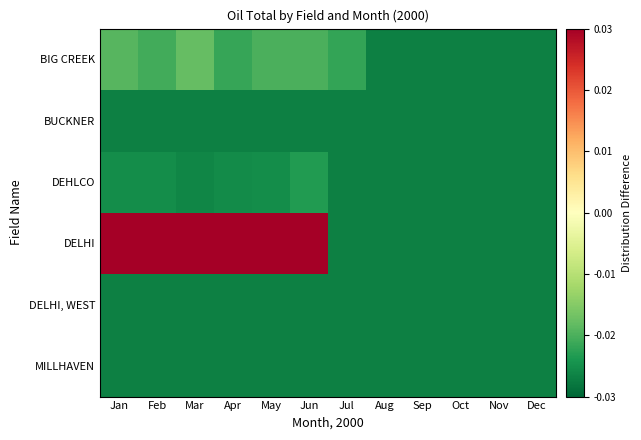

At which category is the sum across all series the highest?

Jan